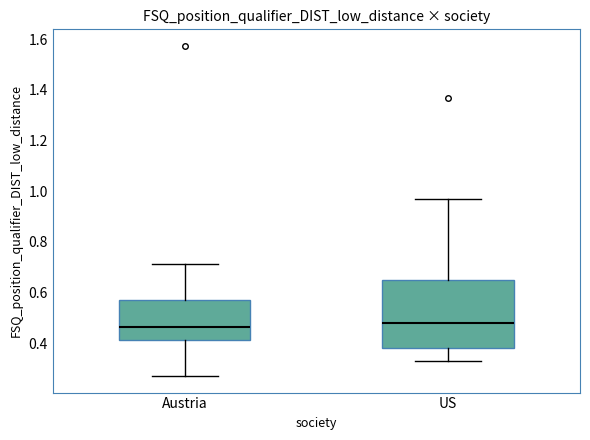

Reading left to right, read every box against the y-axis: the position of its median line, the range the box covers, and the ends of its whiskers. The values are not printed on the chart, so give them approximately, as read against the axis.

Austria: median 0.46, box 0.42 to 0.58, whiskers 0.26 to 0.72
US: median 0.48, box 0.38 to 0.66, whiskers 0.32 to 0.96